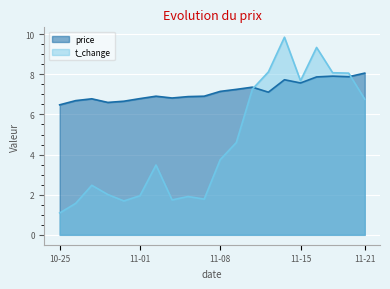

Is it true that t_change equals 1.7 at 11-03?

True